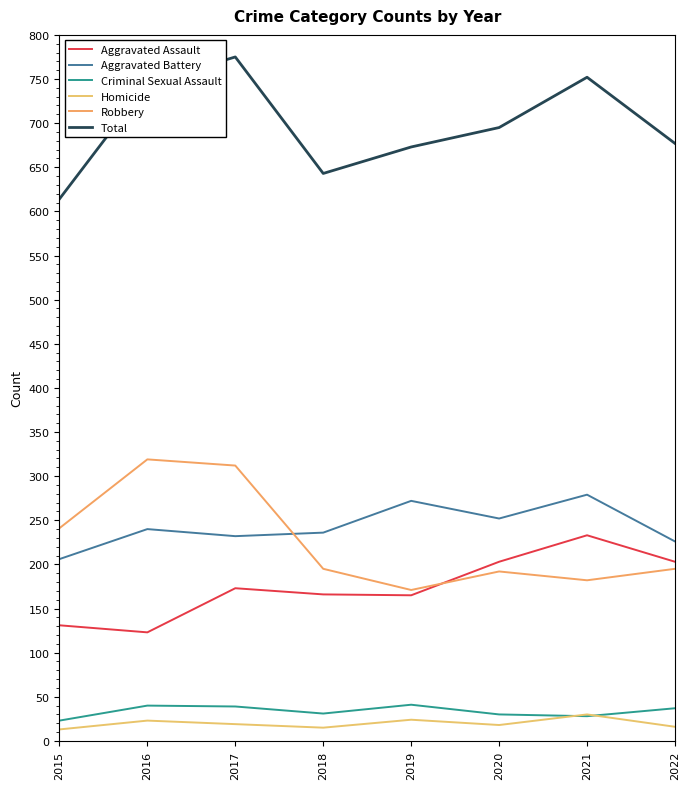

Does the chart have visible grid lines?

No